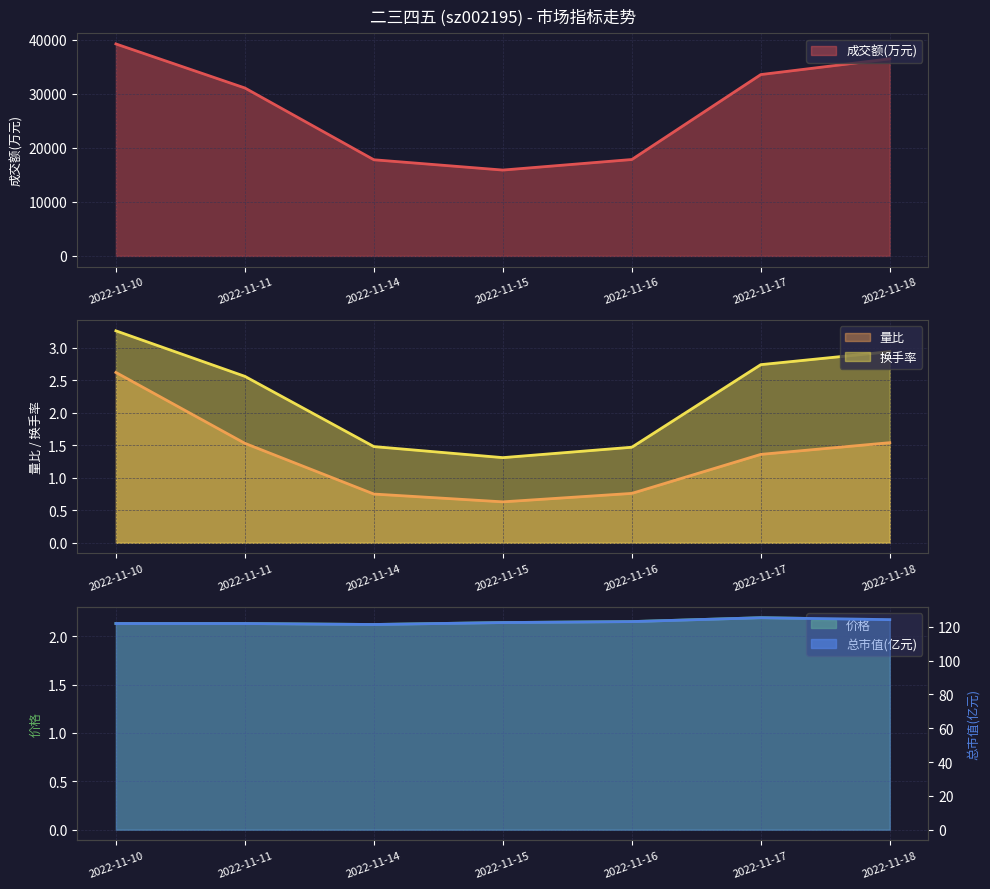

Does the chart display data point markers on the line(s)?

No